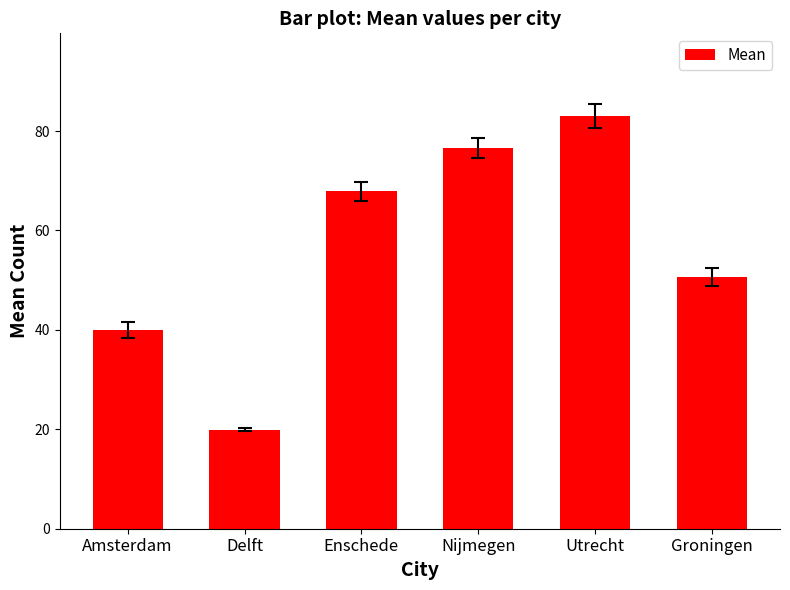

Which has a higher value, Groningen or Amsterdam?

Groningen